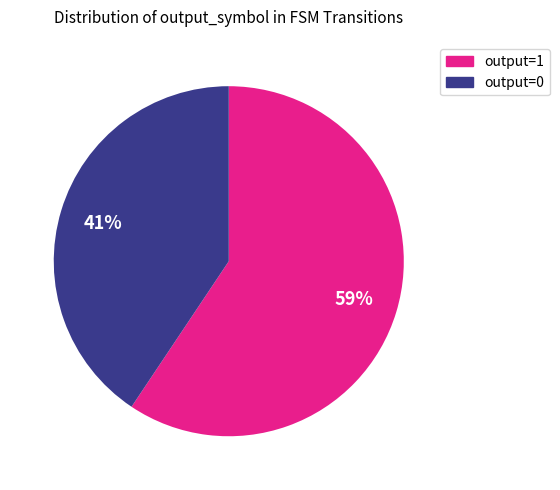

True or false: output=1 accounts for 59% of the total.

True